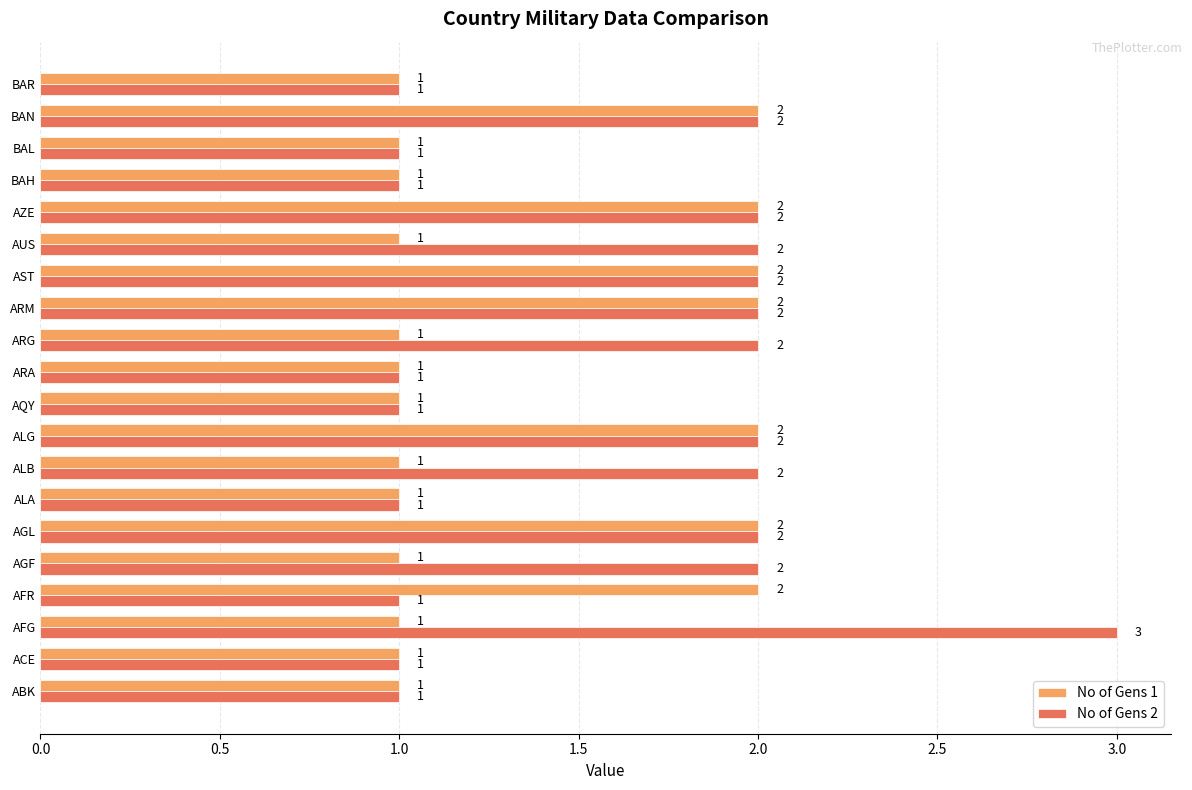

Which series has the largest range (max minus min)?

No of Gens 2